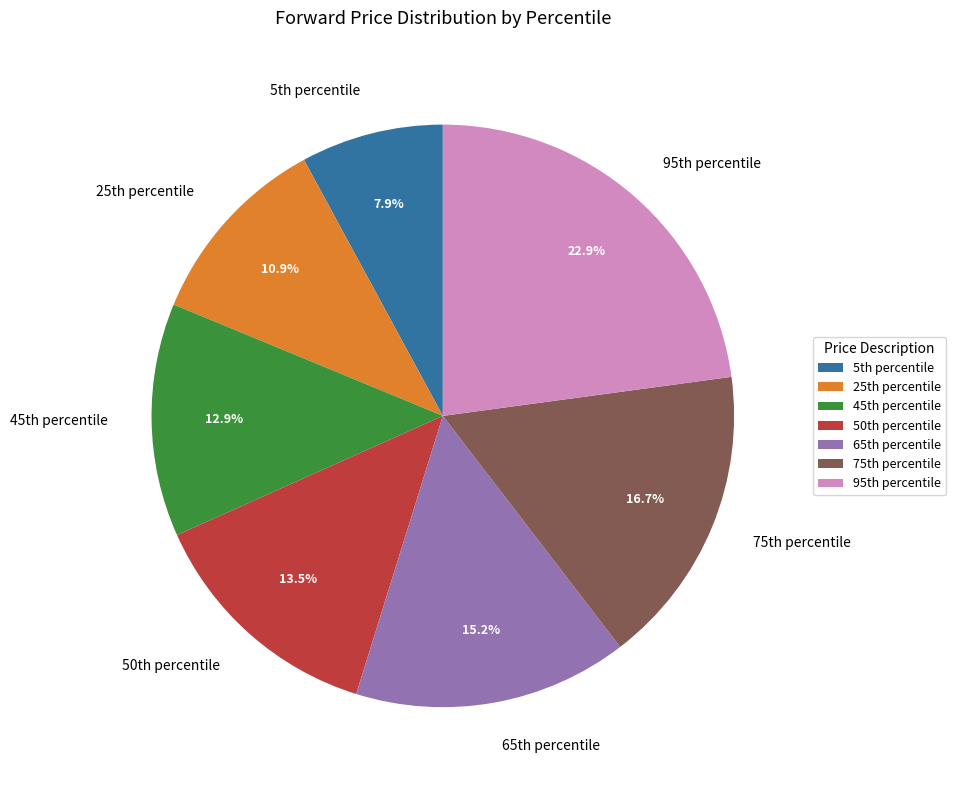

Which category has the biggest portion of the pie?

95th percentile